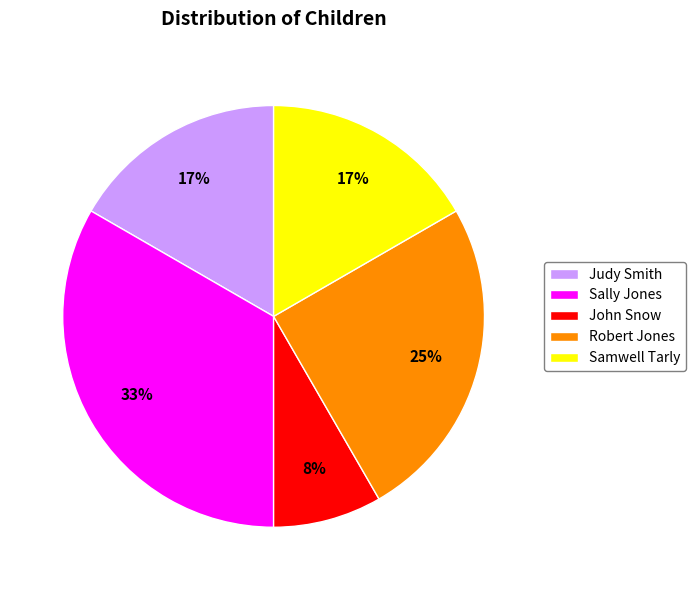

Is it true that Sally Jones is 33% of the pie?

True